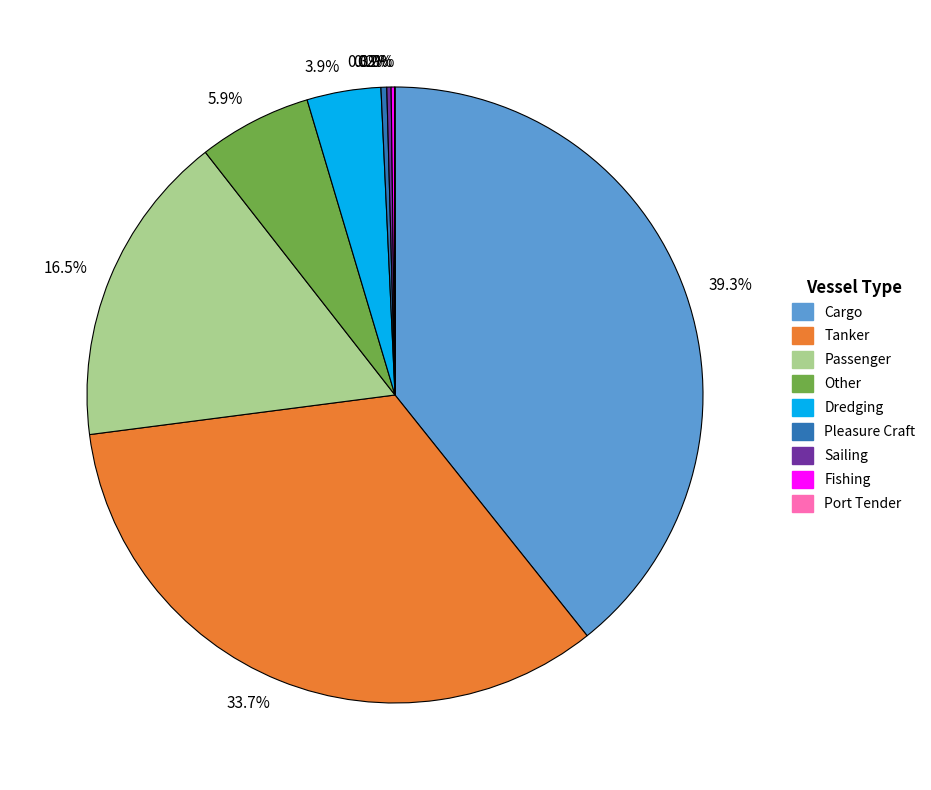

Is there any slice that represents more than half of the pie?

No